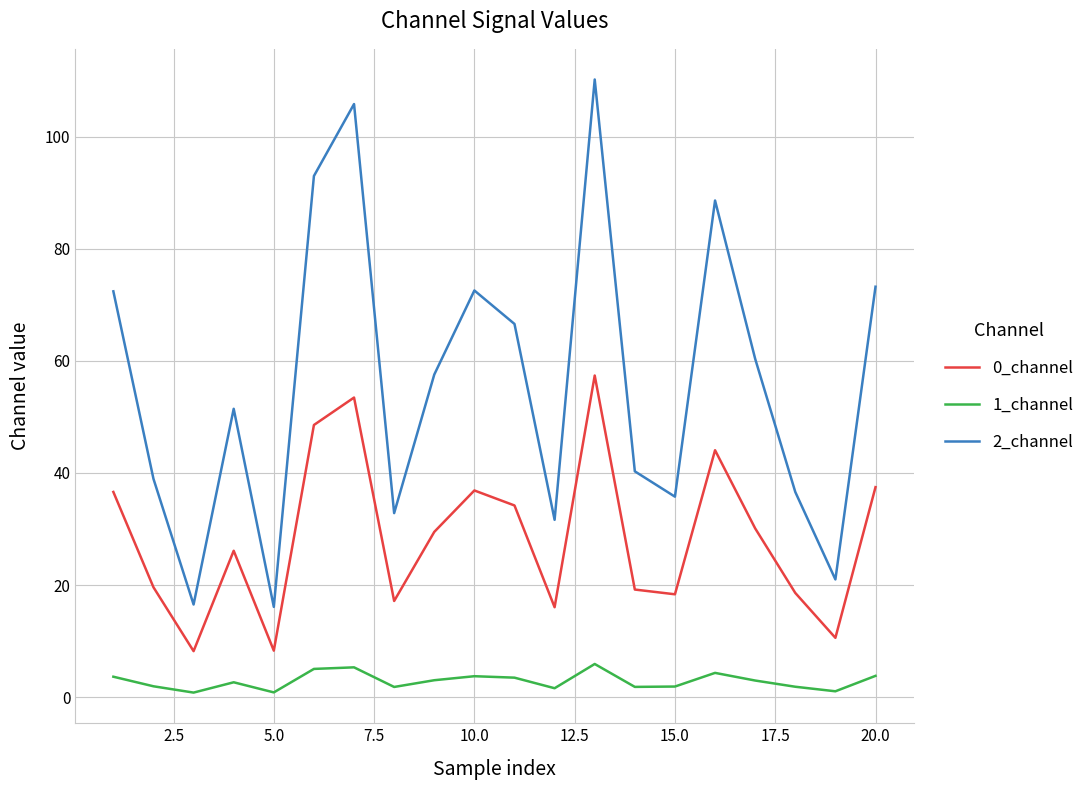

At how many categories does at least one series exceed 9?

20